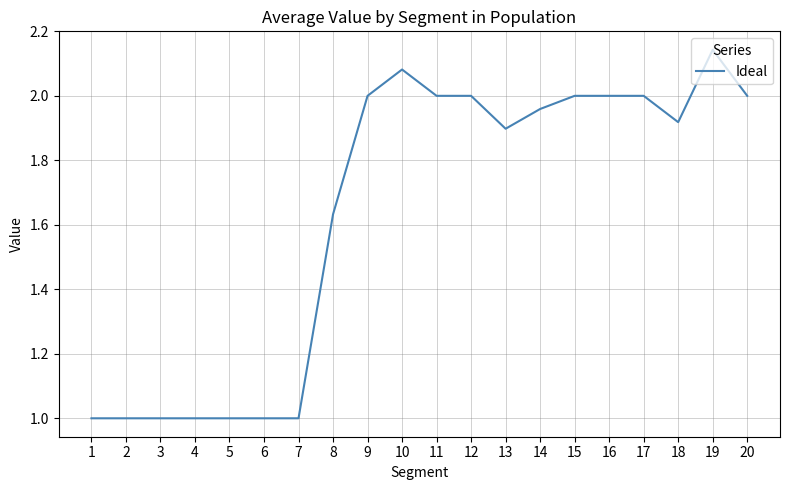

The value at 11 is 2.0. True or false?

True